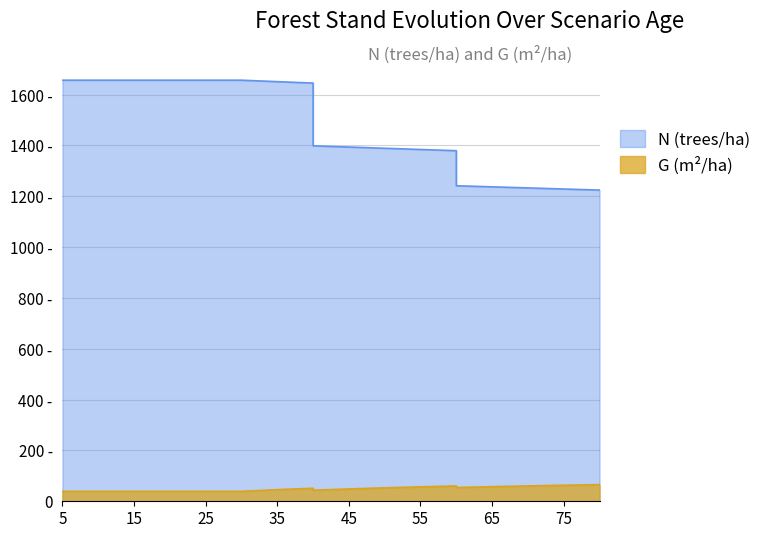

At 60, list the series in order from smallest to largest.

G, N